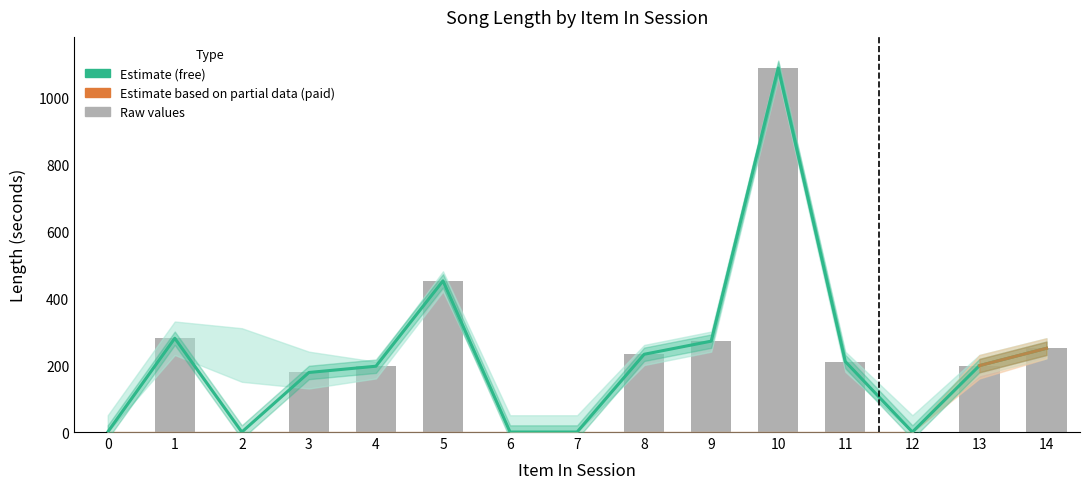

List the labels in order of value, largest first.

10, 5, 1, 9, 14, 8, 11, 13, 4, 3, 0, 2, 6, 7, 12